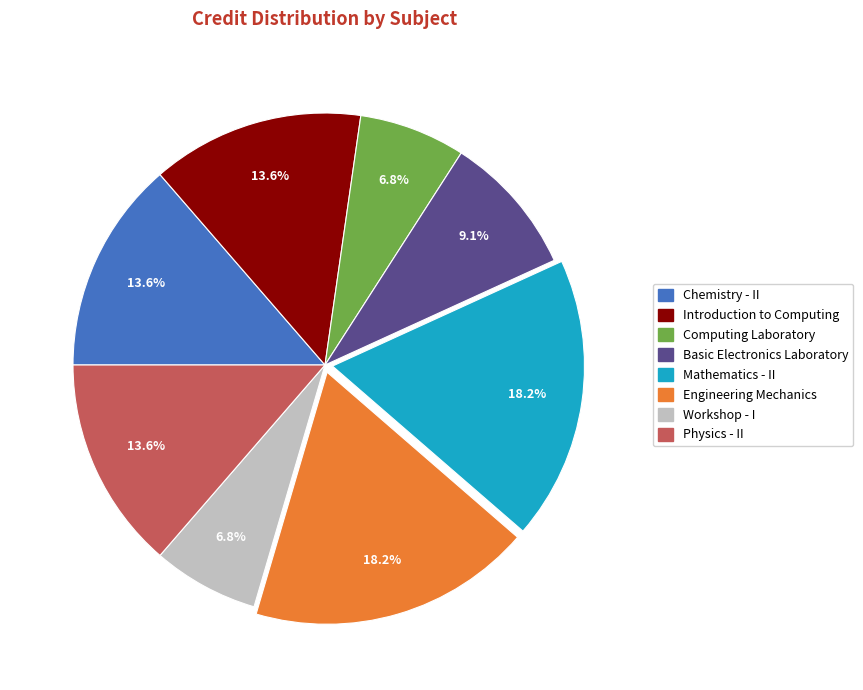

To the nearest percent, what portion does Physics - II represent?

14%